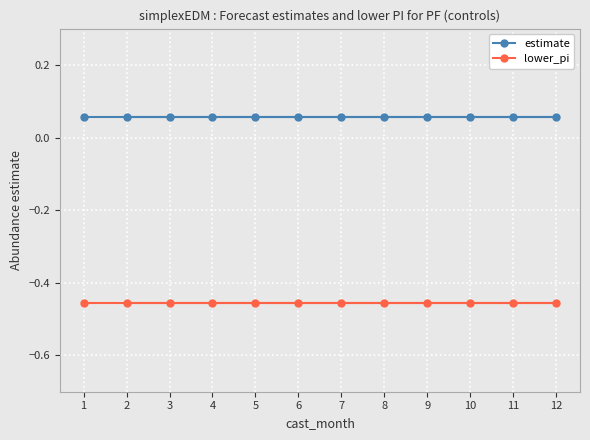

At 12, list the series in order from largest to smallest.

estimate, lower_pi